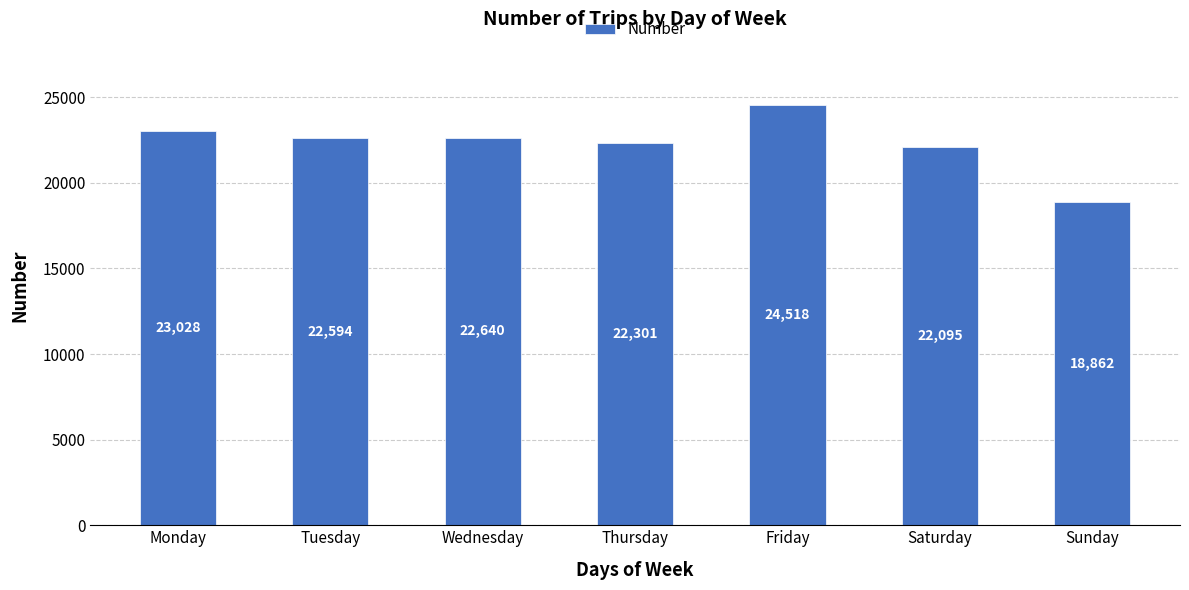

Which label corresponds to the largest value in the chart?

Friday